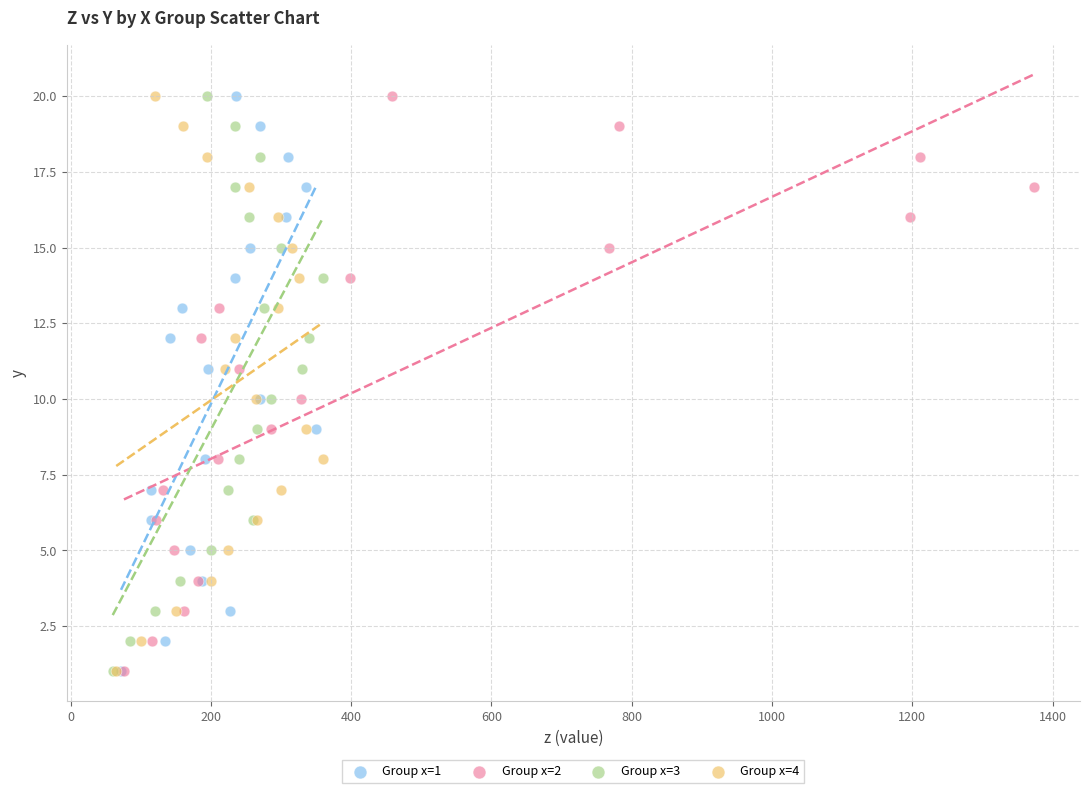

What are all the series names shown in the legend?

Group x=1, Group x=2, Group x=3, Group x=4